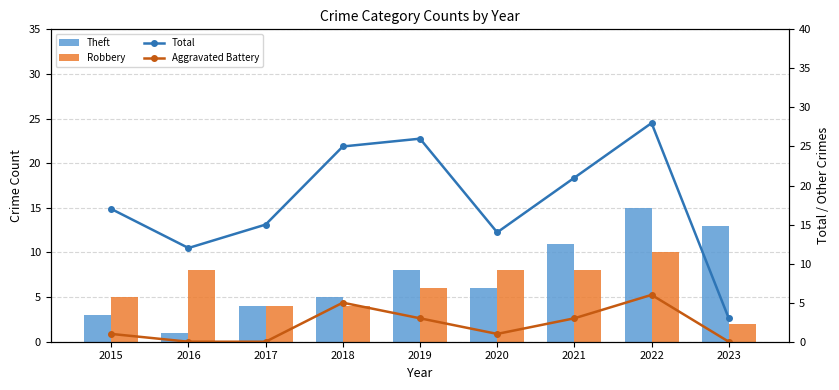

Which series has the widest spread of values?

Total